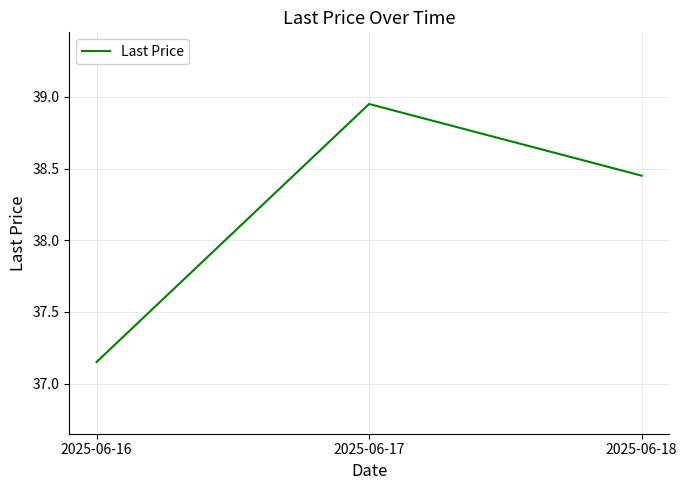

Rank the categories by value from highest to lowest.

2025-06-17, 2025-06-18, 2025-06-16